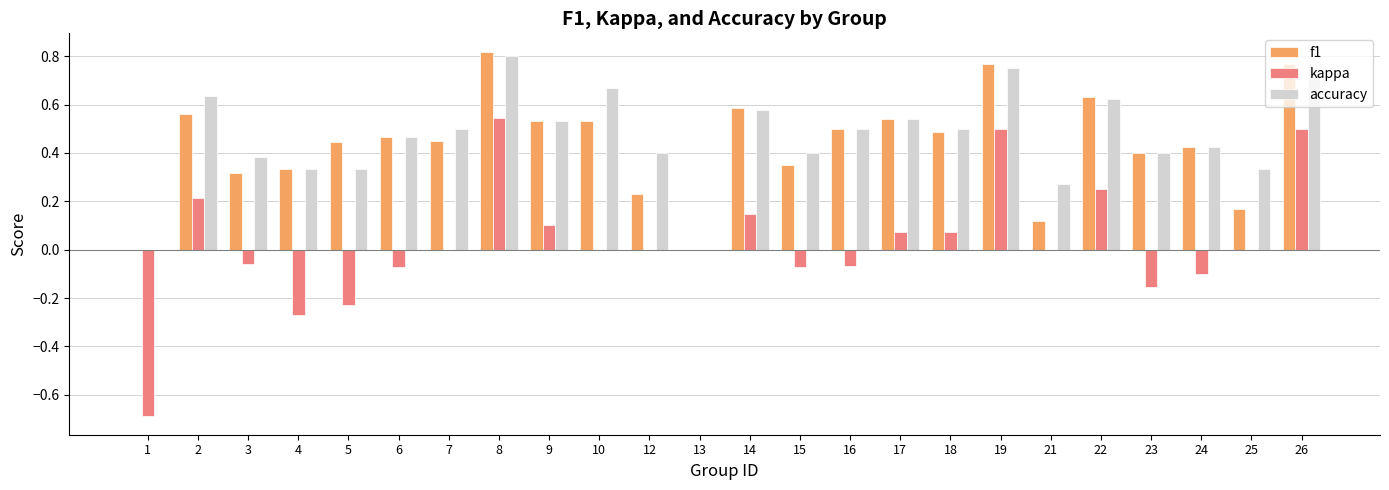

True or false: f1 has a value of 0.5 at 17.

True